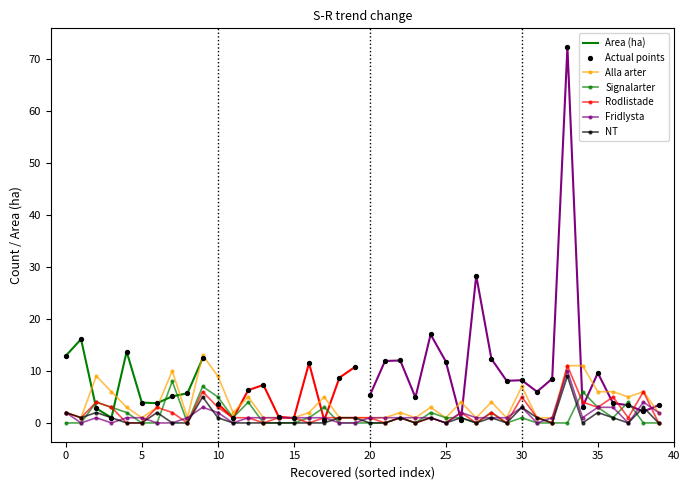

The Fridlysta series shows 0 at 25. True or false?

True